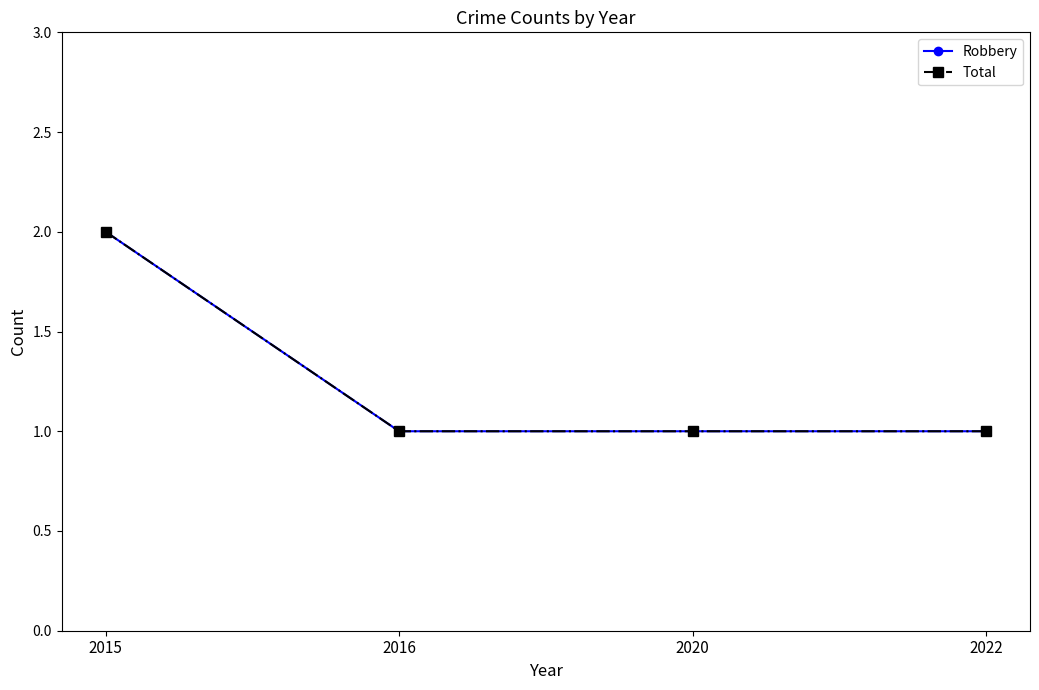

Does the chart have visible grid lines?

No